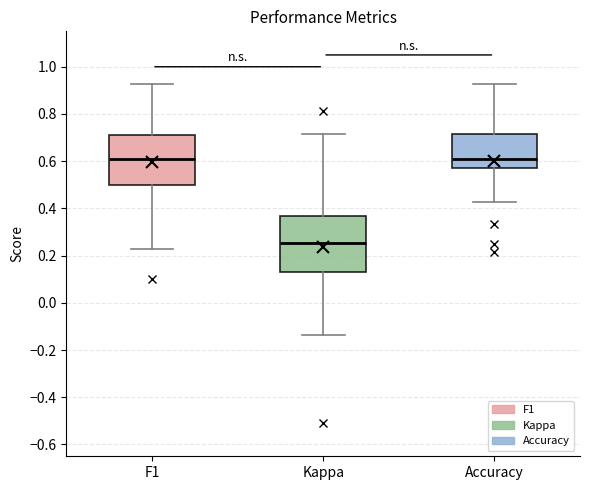

Where does the lower whisker of the box for F1 end on the y-axis? The values are not printed on the chart, so give them approximately, as read against the axis.

0.22